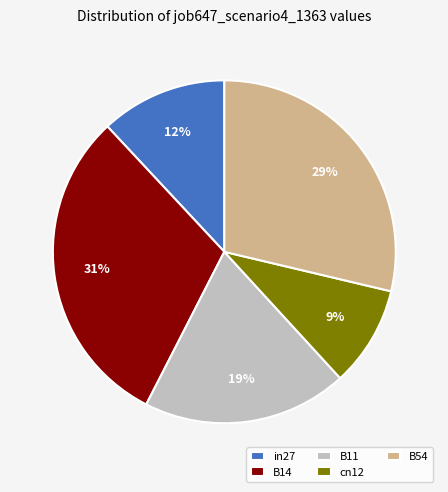

Between B14 and in27, which is larger?

B14